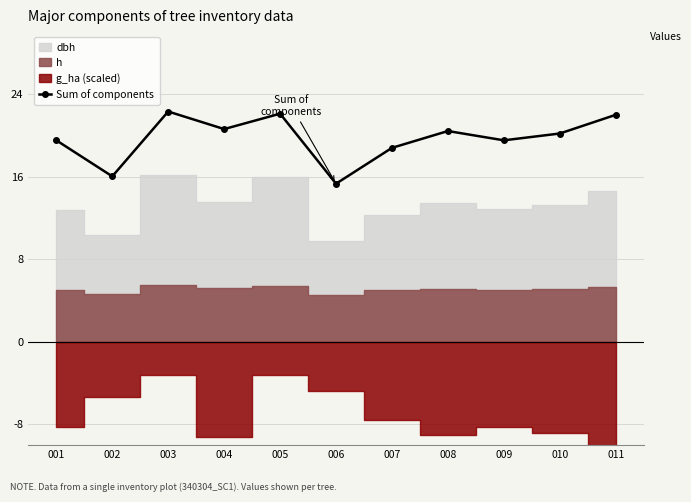

What is the difference between the values at 004 and 005?

1.5